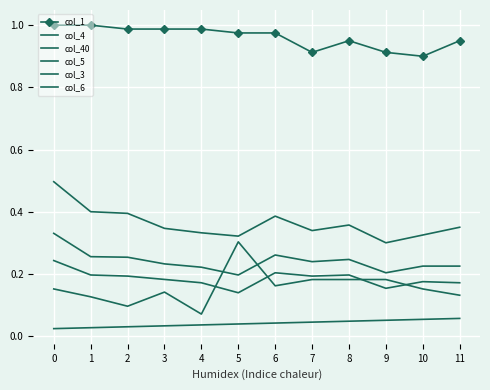

True or false: col_1 and col_40 intersect in this chart.

False